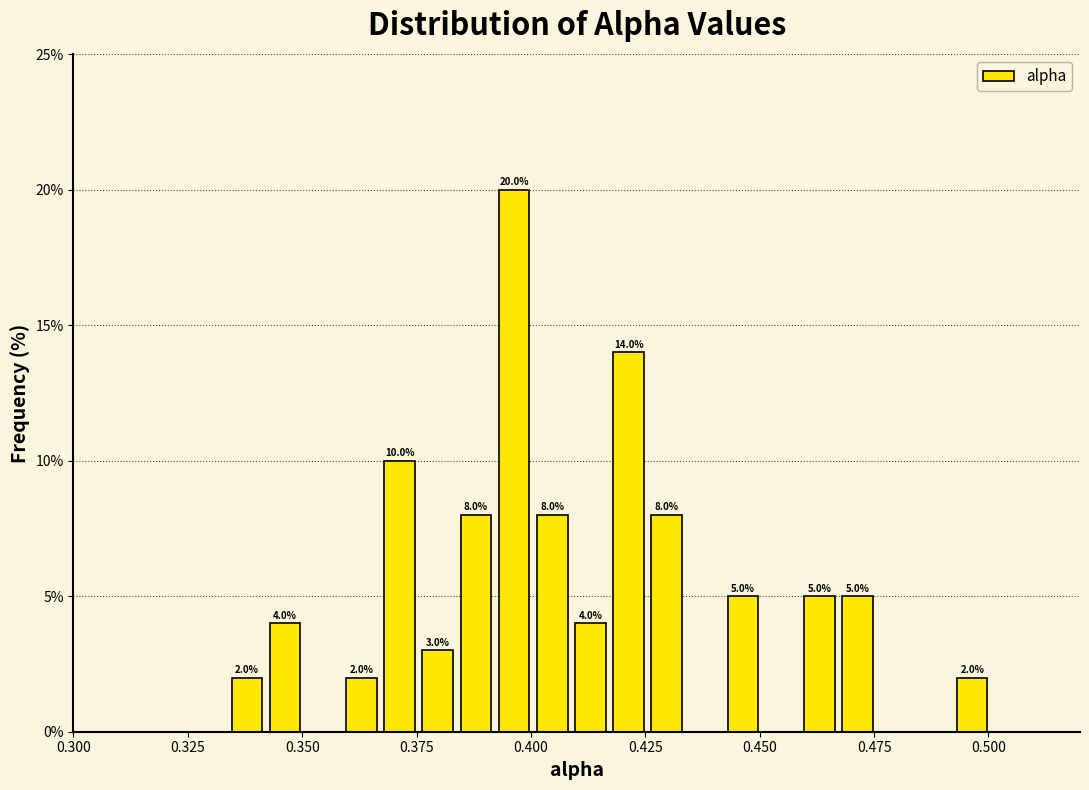

Around what value on the x-axis is the tallest bar? Give the approximate position of its centre, as read against the axis.

0.395